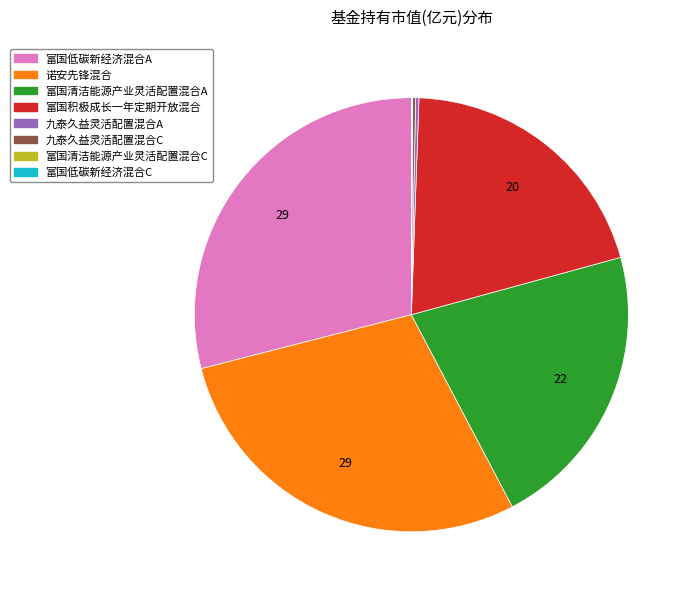

Does any single category account for the majority?

No